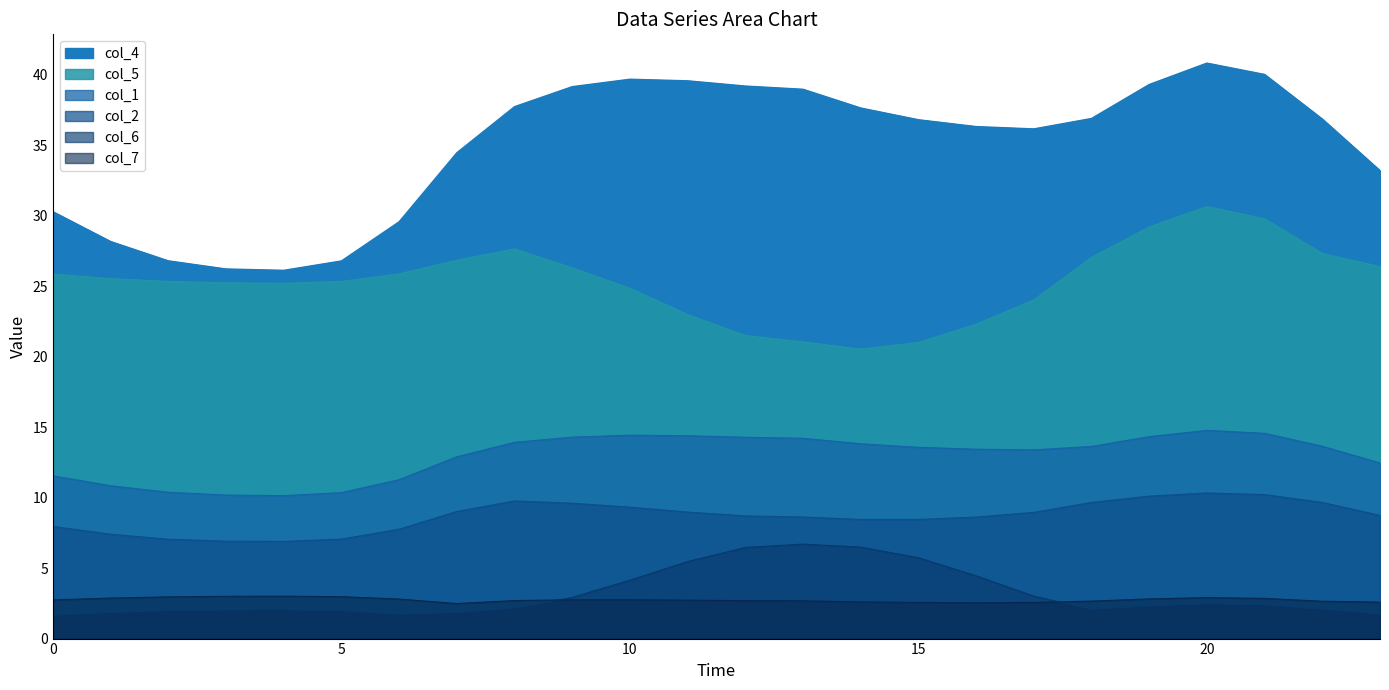

Between 15 and 5, which is larger?

15